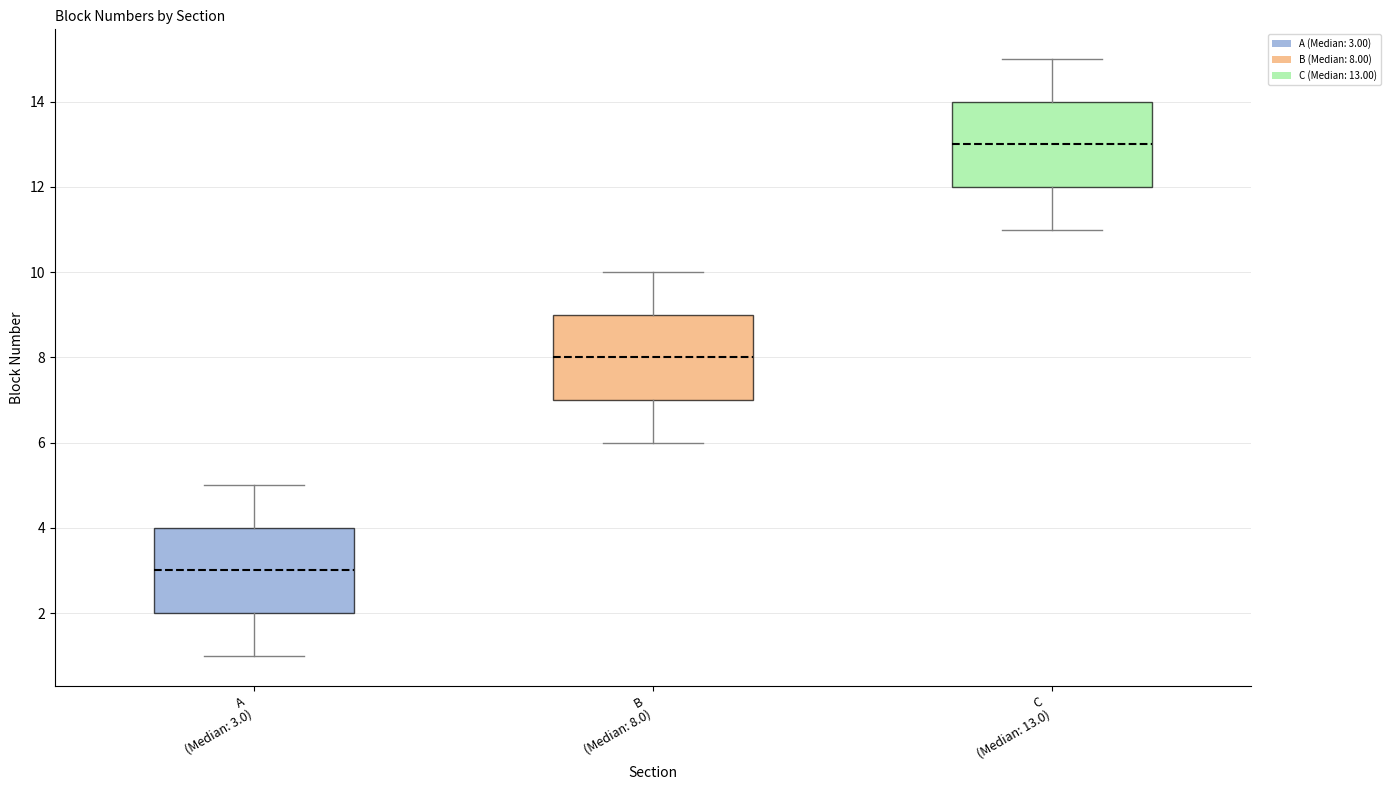

Where does the median line of the box for B (Median: 8.0) sit on the y-axis? The values are not printed on the chart, so give them approximately, as read against the axis.

8